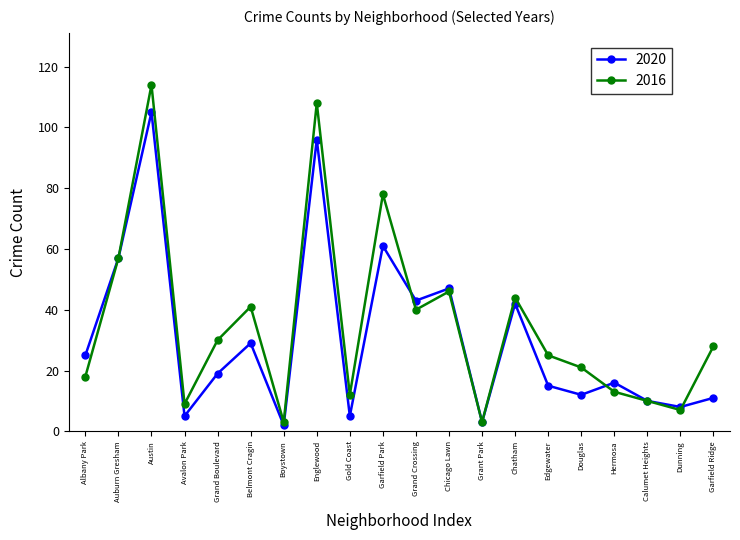

What is the difference between the second highest and minimum values in the 2020 series?

94